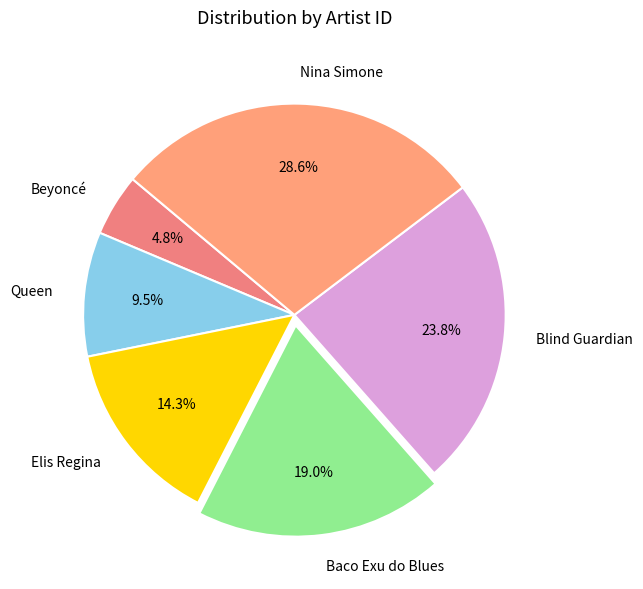

What is the ratio of the value at Baco Exu do Blues to the value at Nina Simone?

0.7